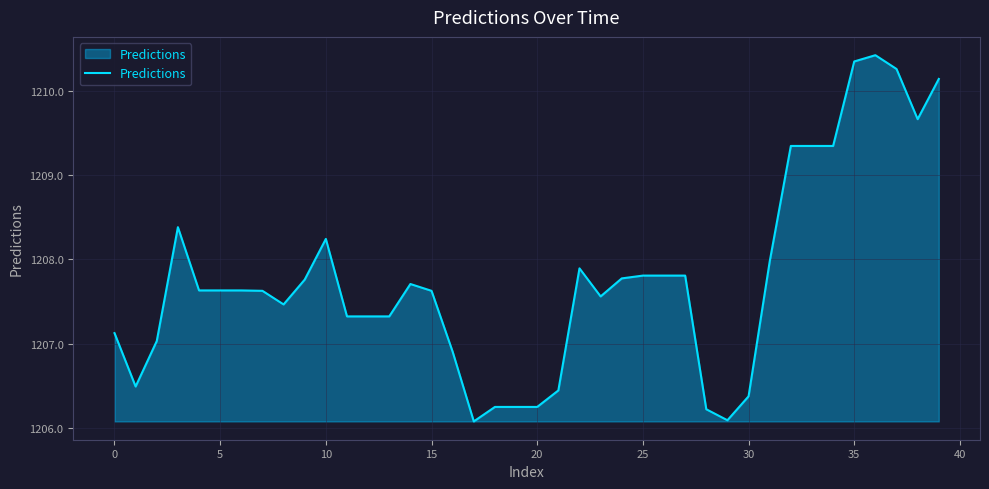

What is the minimum value shown in the chart?

1206.1